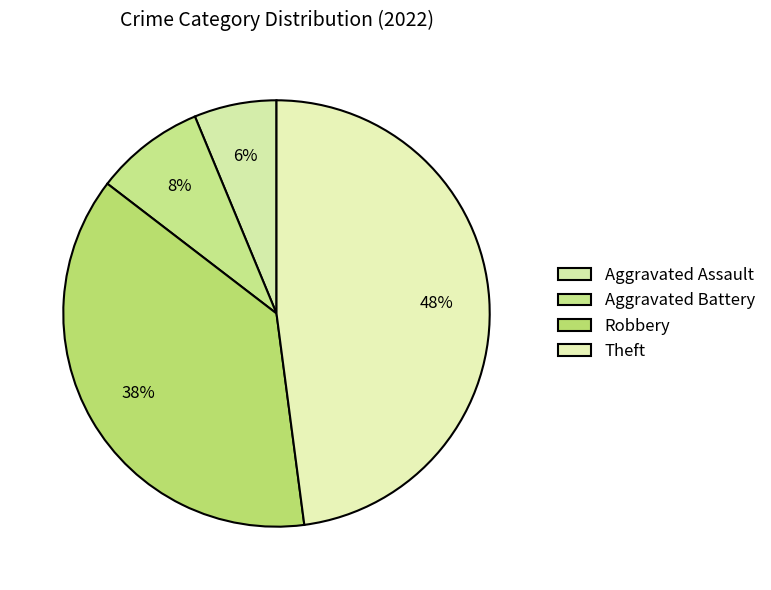

Which has a higher value, Robbery or Aggravated Assault?

Robbery